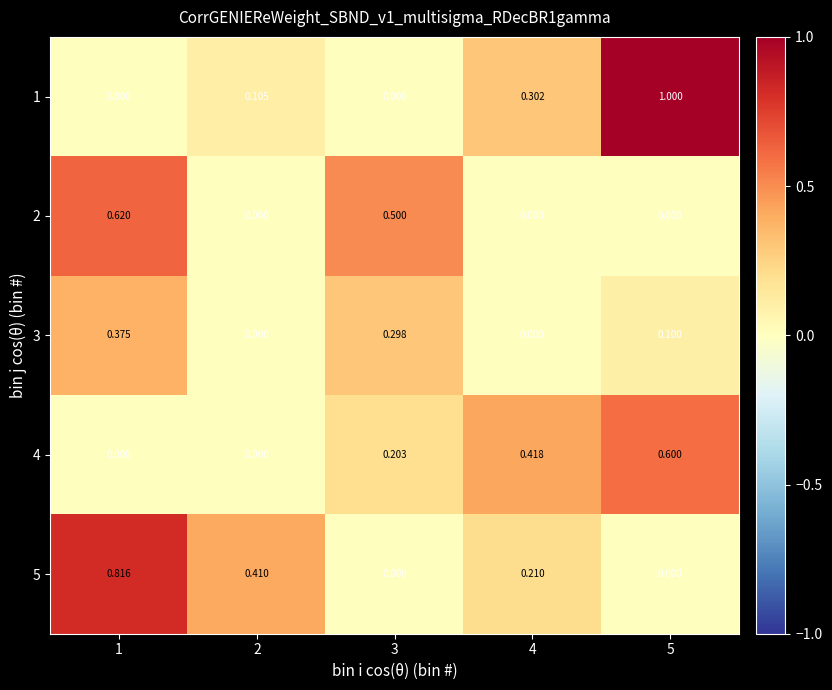

Reading left to right, list all the values displayed in this chart.

1: 1=0.0	2=0.1	3=0.0	4=0.3	5=1.0
2: 1=0.6	2=0.0	3=0.5	4=0.0	5=0.0
3: 1=0.4	2=0.0	3=0.3	4=0.0	5=0.1
4: 1=0.0	2=0.0	3=0.2	4=0.4	5=0.6
5: 1=0.8	2=0.4	3=0.0	4=0.2	5=0.0